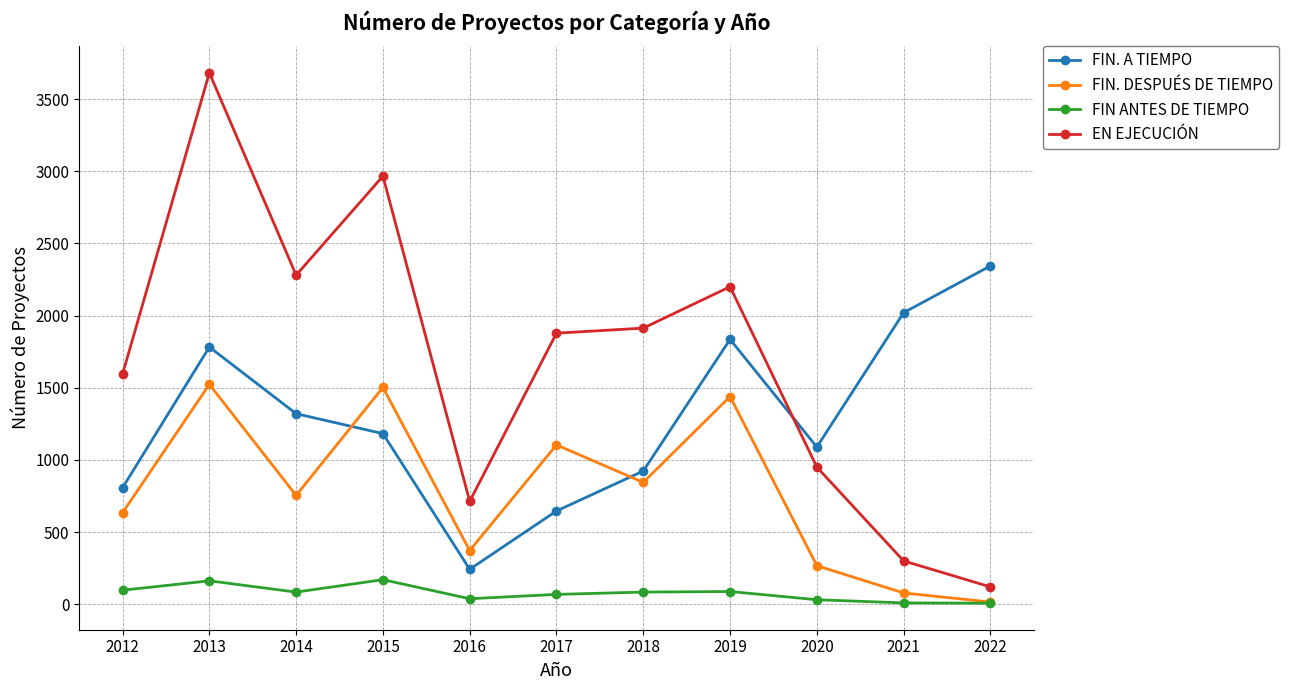

What is the value of the FIN ANTES DE TIEMPO point at the 4th from the left?

170